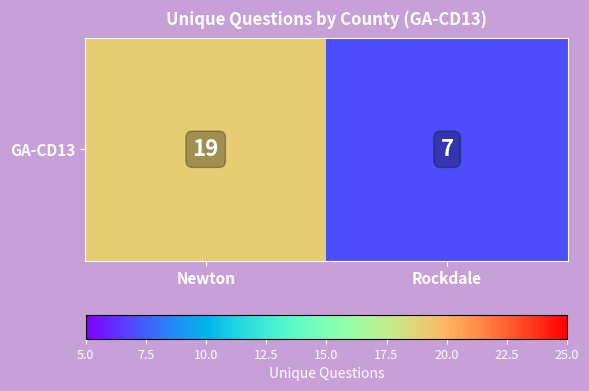

What is the difference between the values at Rockdale and Newton?

12